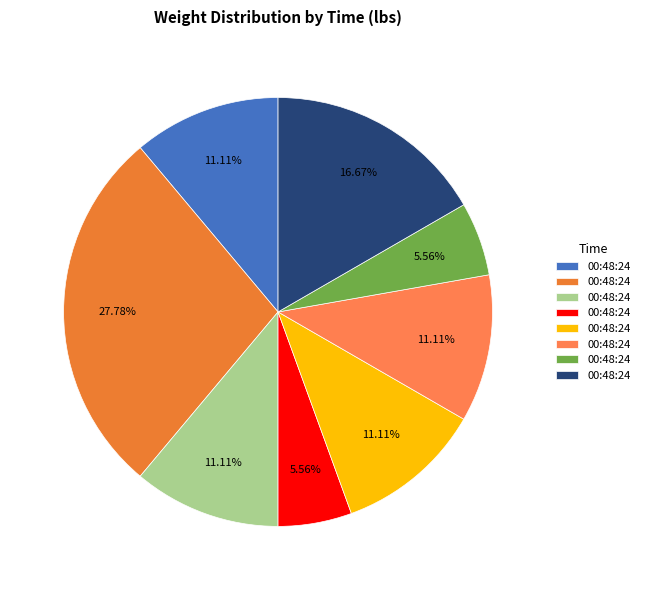

How many slices are in this pie chart?

8